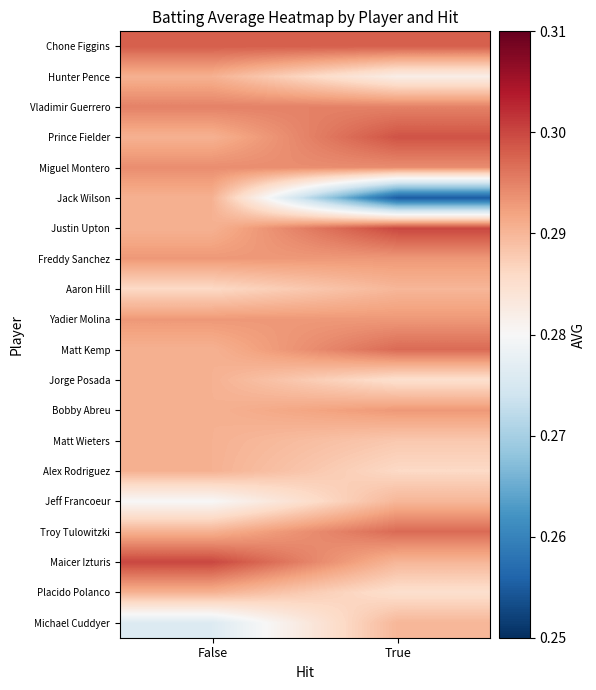

Reading left to right, transcribe all the data shown in this chart.

Chone Figgins: False=0.3	True=0.3
Hunter Pence: False=0.3	True=0.3
Vladimir Guerrero: False=0.3	True=0.3
Prince Fielder: False=0.3	True=0.3
Miguel Montero: False=0.3	True=0.3
Jack Wilson: False=0.3	True=0.3
Justin Upton: False=0.3	True=0.3
Freddy Sanchez: False=0.3	True=0.3
Aaron Hill: False=0.3	True=0.3
Yadier Molina: False=0.3	True=0.3
Matt Kemp: False=0.3	True=0.3
Jorge Posada: False=0.3	True=0.3
Bobby Abreu: False=0.3	True=0.3
Matt Wieters: False=0.3	True=0.3
Alex Rodriguez: False=0.3	True=0.3
Jeff Francoeur: False=0.3	True=0.3
Troy Tulowitzki: False=0.3	True=0.3
Maicer Izturis: False=0.3	True=0.3
Placido Polanco: False=0.3	True=0.3
Michael Cuddyer: False=0.3	True=0.3